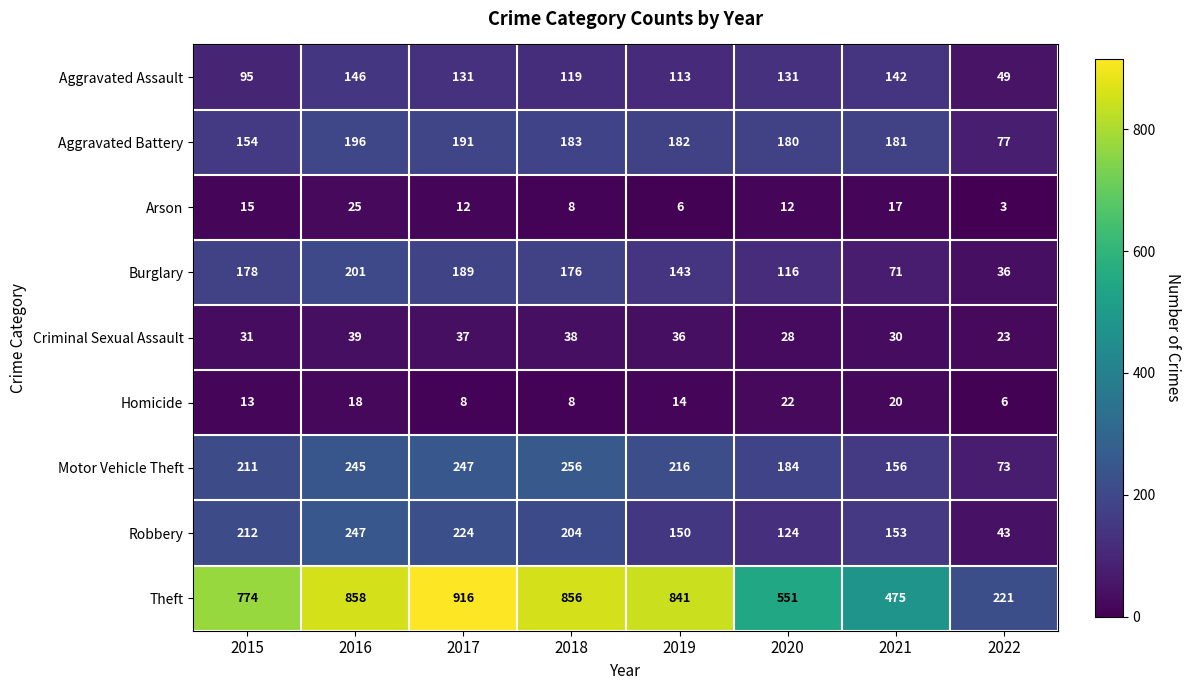

Which series has the largest total across all categories?

Theft